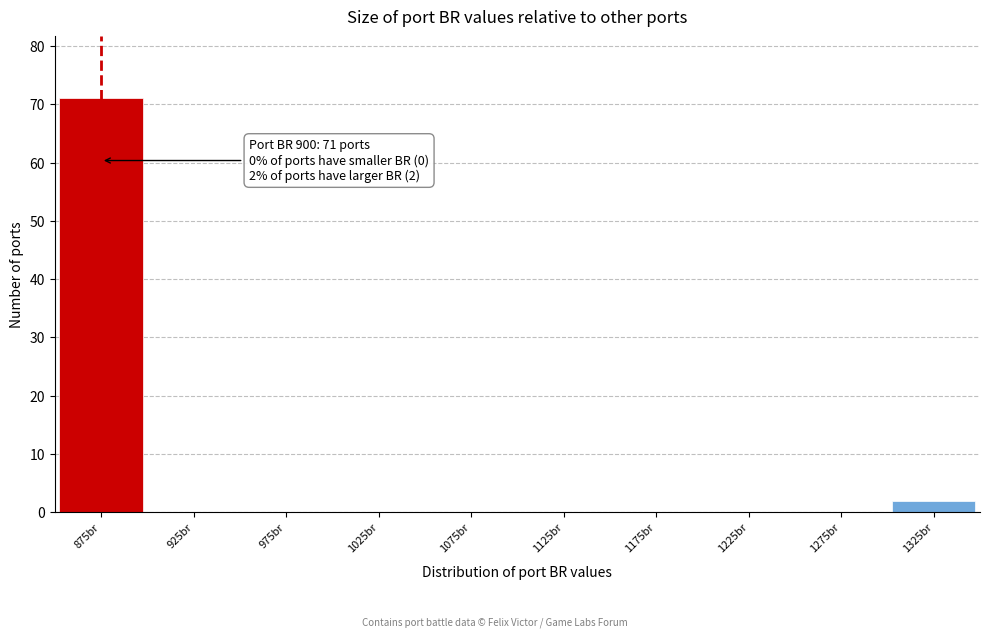

Reading left to right, what are all the values shown in this chart?

875br=71	925br=0	975br=0	1025br=0	1075br=0	1125br=0	1175br=0	1225br=0	1275br=0	1325br=2